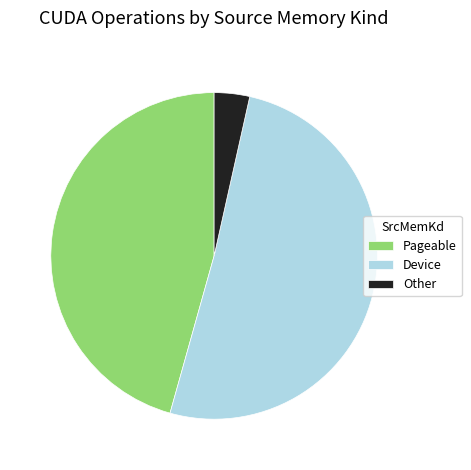

The Device slice represents 41% of the pie. True or false?

False